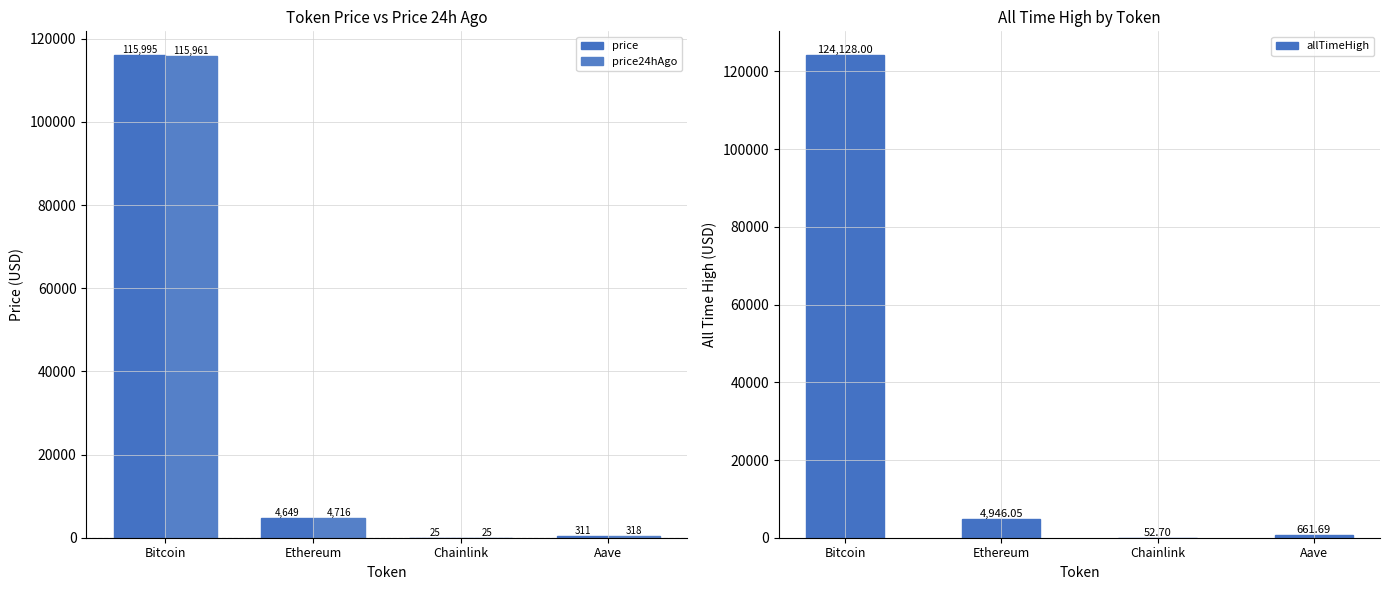

Between Aave and Bitcoin, which is larger?

Bitcoin